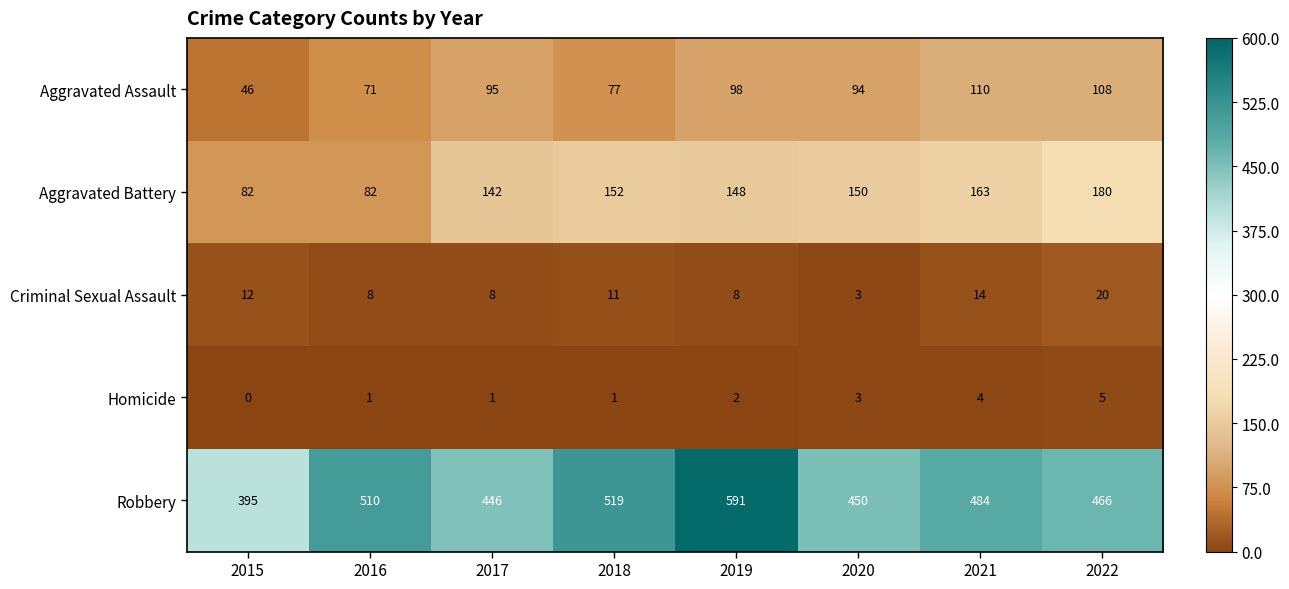

What is the sum of the Aggravated Assault values at 2015 and 2020?

140